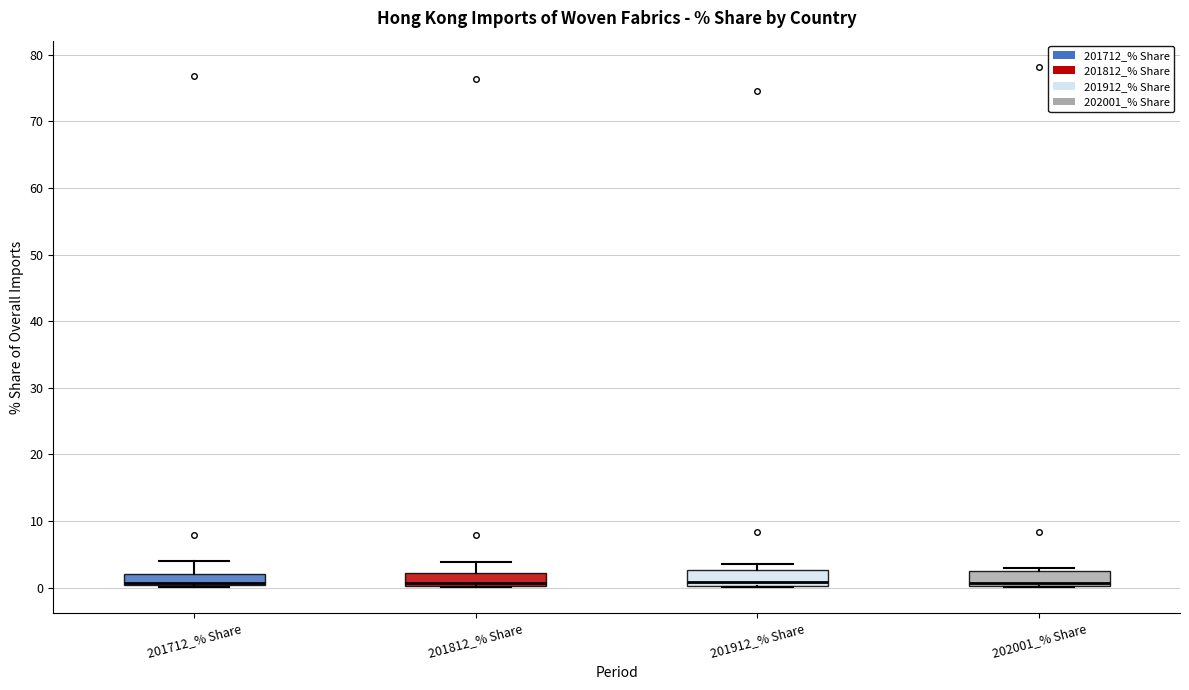

Where is the lower edge of the box for 201912_% Share on the y-axis? The values are not printed on the chart, so give them approximately, as read against the axis.

0